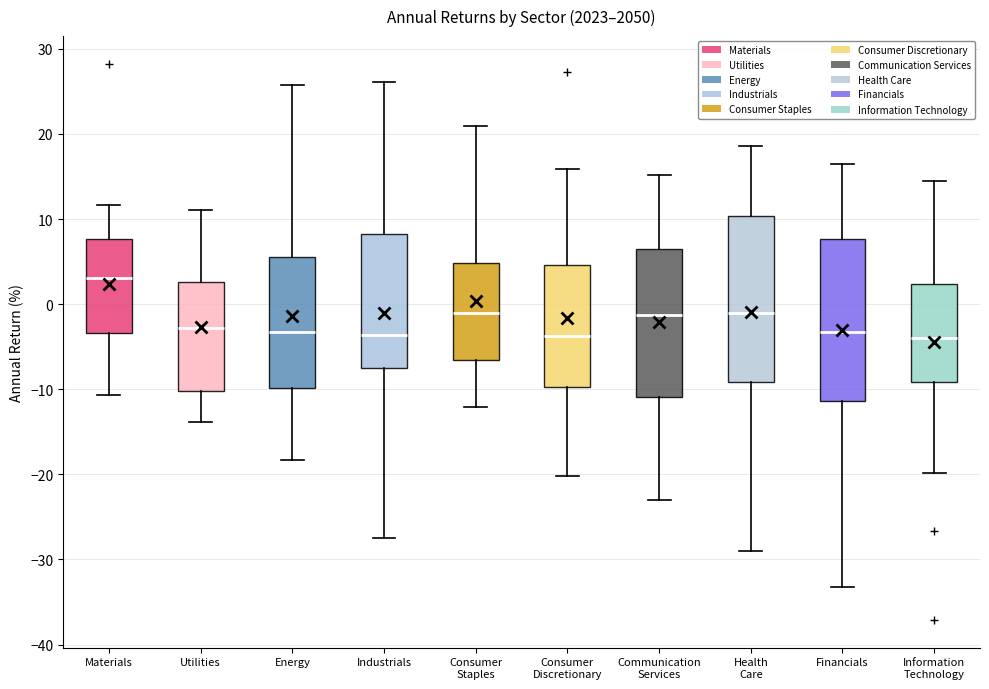

Reading left to right, transcribe this box plot: for each box, give where its median line is, the range the box spans, and where its two whiskers end, as read against the y-axis. The values are not printed on the chart, so give them approximately, as read against the axis.

Materials: median 3, box -3 to 8, whiskers -11 to 12
Utilities: median -3, box -10 to 3, whiskers -14 to 11
Energy: median -3, box -10 to 5, whiskers -18 to 26
Industrials: median -4, box -7 to 8, whiskers -27 to 26
Consumer Staples: median -1, box -7 to 5, whiskers -12 to 21
Consumer Discretionary: median -4, box -10 to 5, whiskers -20 to 16
Communication Services: median -1, box -11 to 6, whiskers -23 to 15
Health Care: median -1, box -9 to 10, whiskers -29 to 19
Financials: median -3, box -11 to 8, whiskers -33 to 17
Information Technology: median -4, box -9 to 2, whiskers -20 to 14